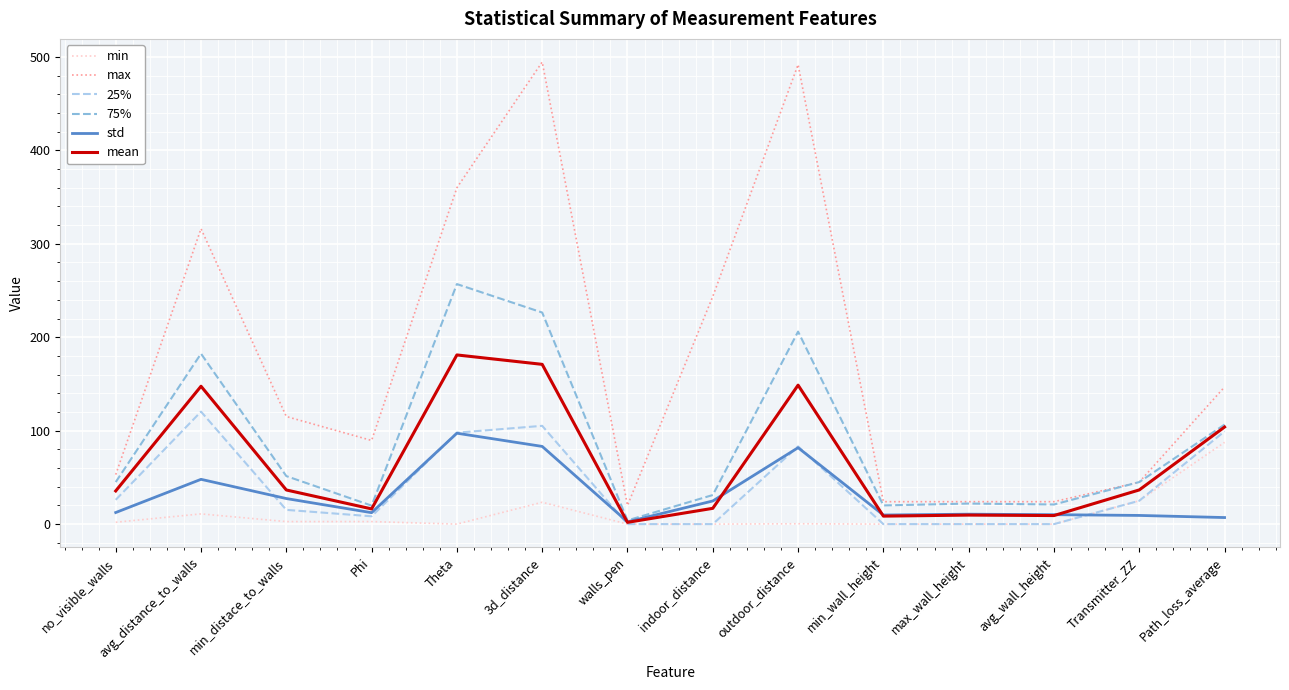

Between Phi and max_wall_height, which series saw the biggest shift?

max